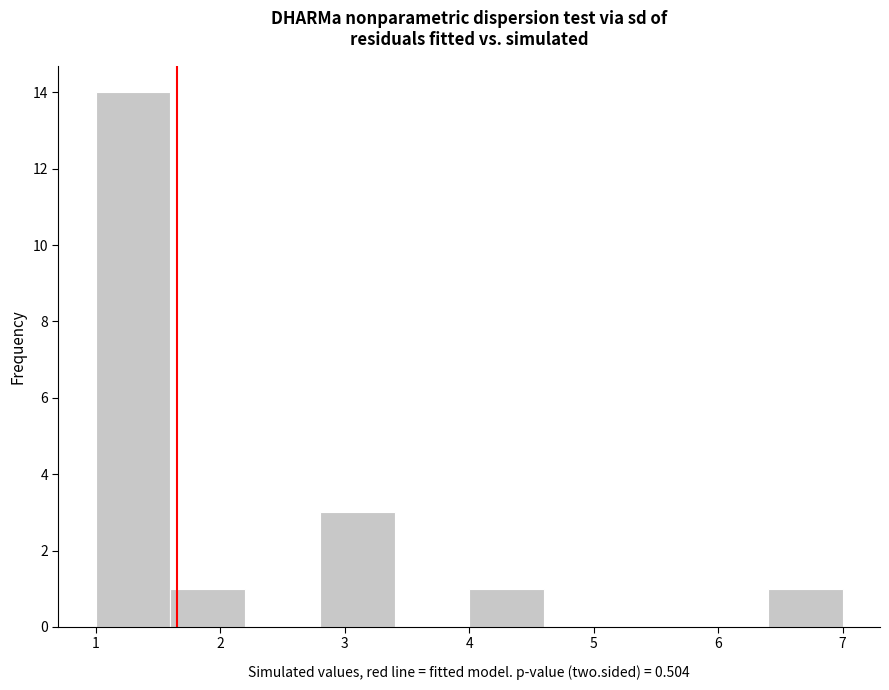

Reading left to right, transcribe this chart: for each bar, give the range it covers on the x-axis and its height. The values are not printed on the chart, so give them approximately, as read against the axis.

1.0 to 1.6: 14
1.6 to 2.2: 1
2.2 to 2.8: 0
2.8 to 3.4: 3
3.4 to 4.0: 0
4.0 to 4.6: 1
4.6 to 5.2: 0
5.2 to 5.8: 0
5.8 to 6.4: 0
6.4 to 7.0: 1